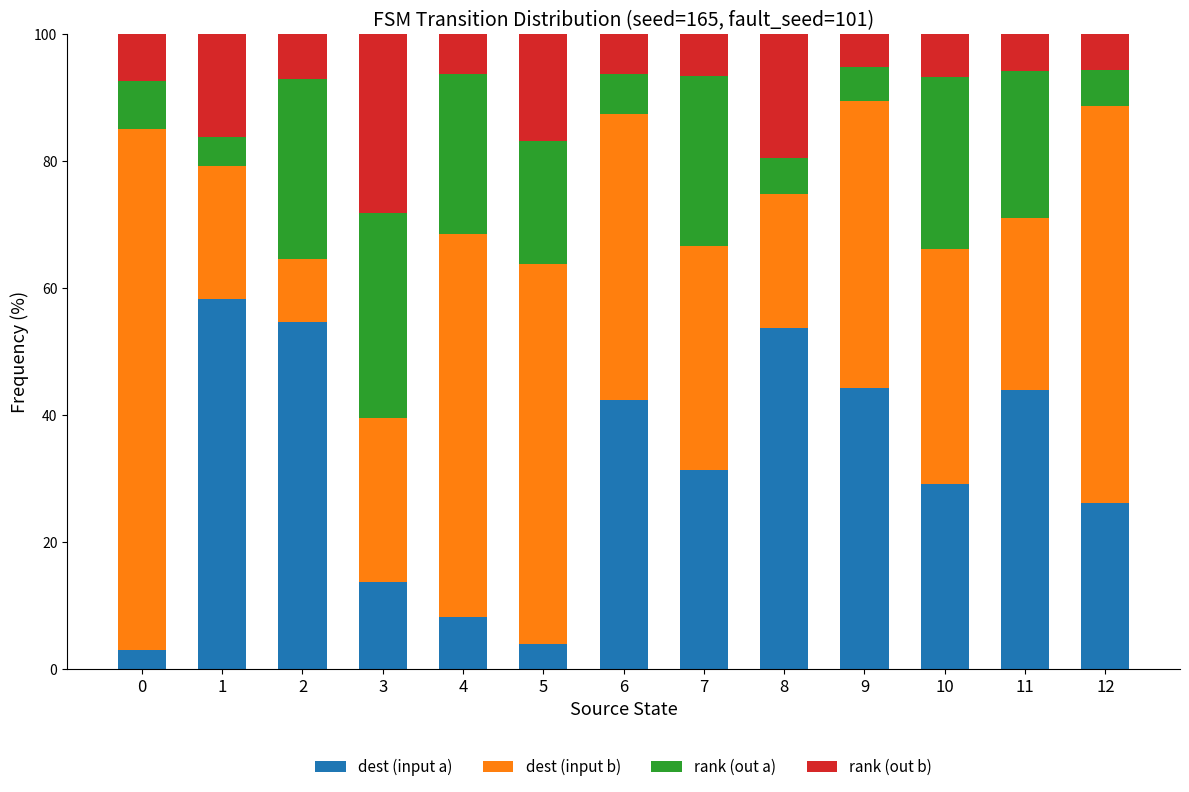

How many bars are there in total?

13